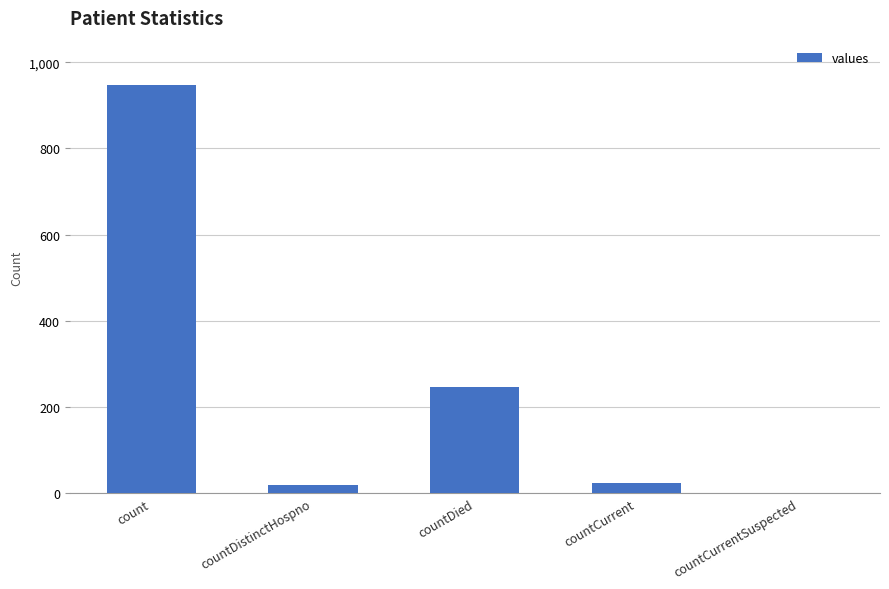

What is the sum of the values at countCurrentSuspected and countDied?

247